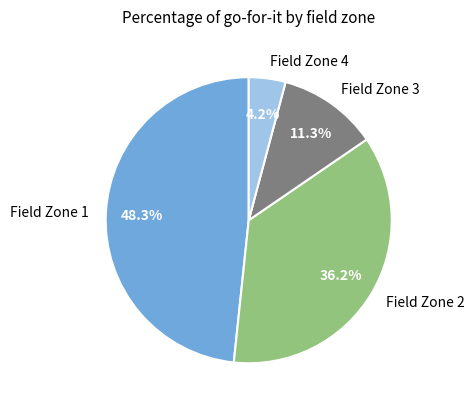

Is the sum of Field Zone 4 and Field Zone 2 greater than half?

No